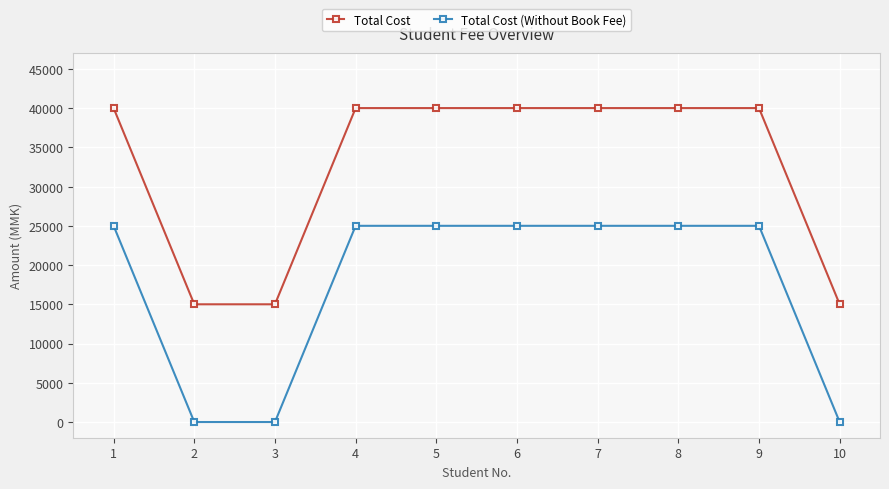

How many series are shown in this chart?

2